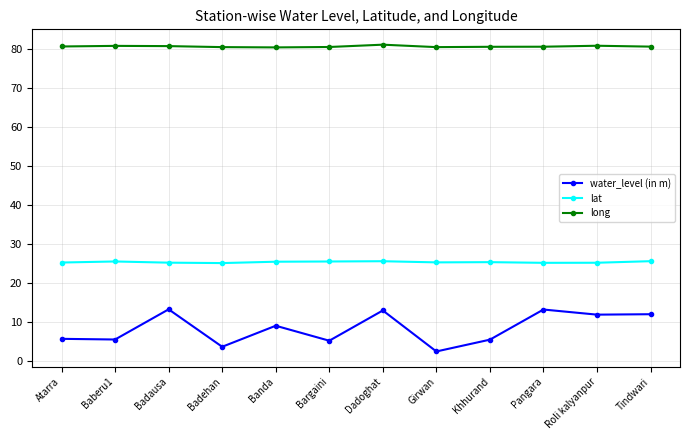

Which series has the widest spread of values?

water_level (in m)